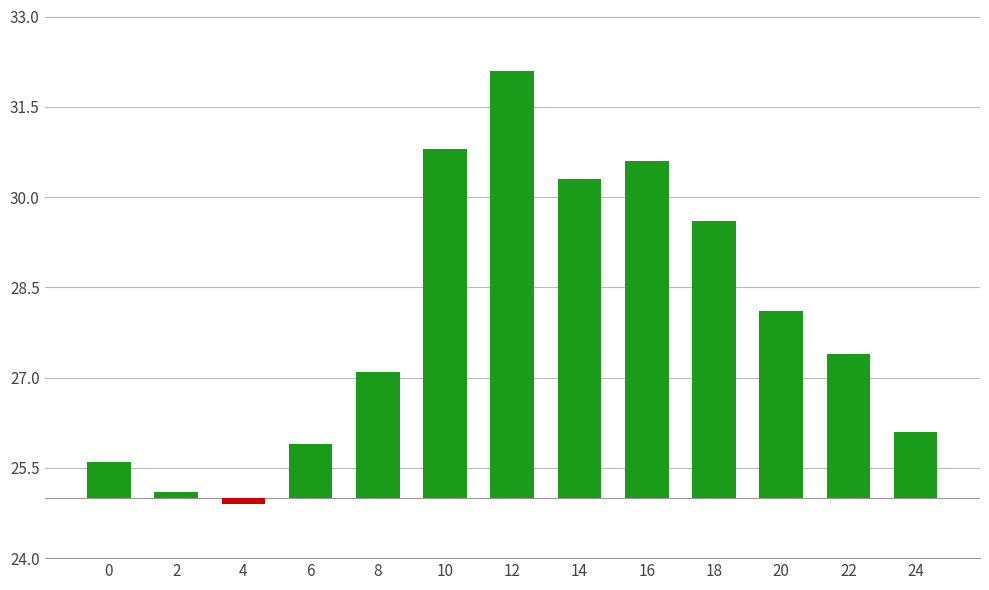

What is the value of the 5th bar from the left?

2.1